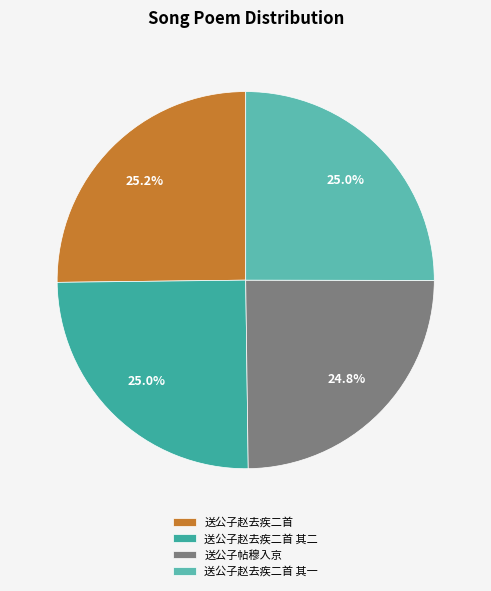

Is there any slice that represents more than half of the pie?

No